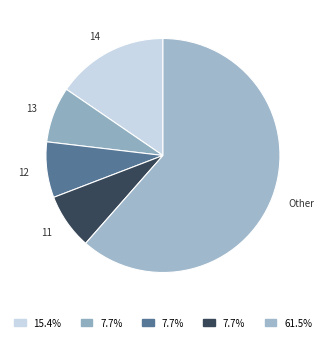

How many slices are in this pie chart?

5